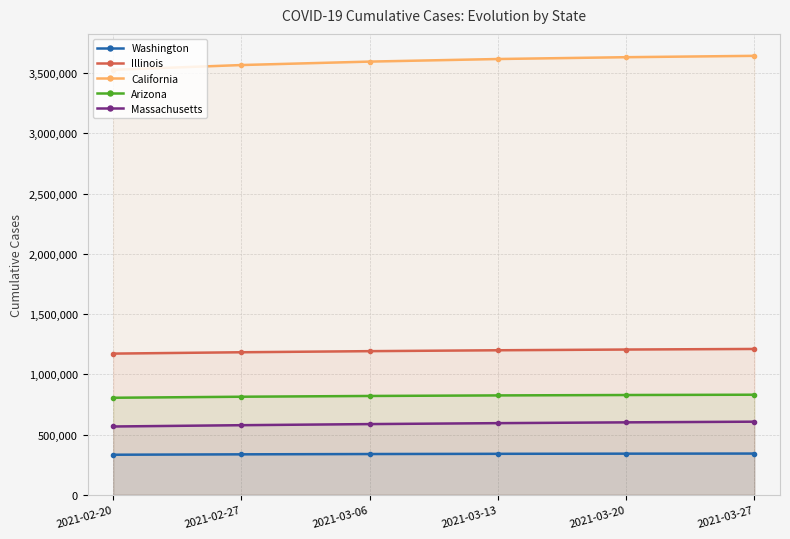

At which label does Arizona reach its peak?

2021-03-27